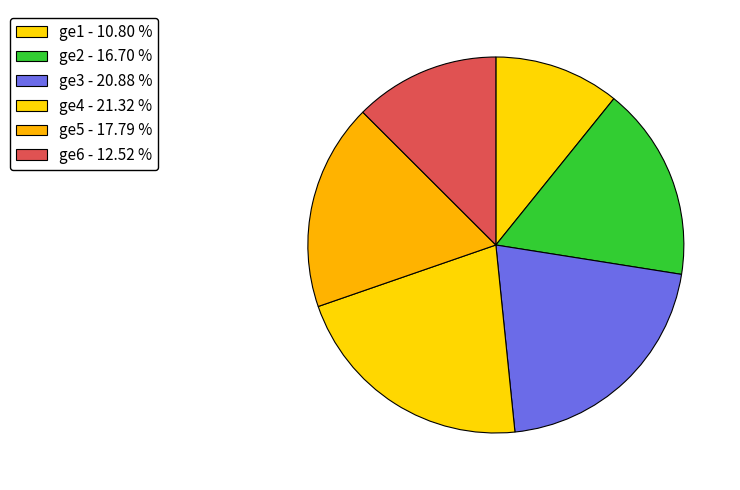

To the nearest percent, what portion does ge3 represent?

21%